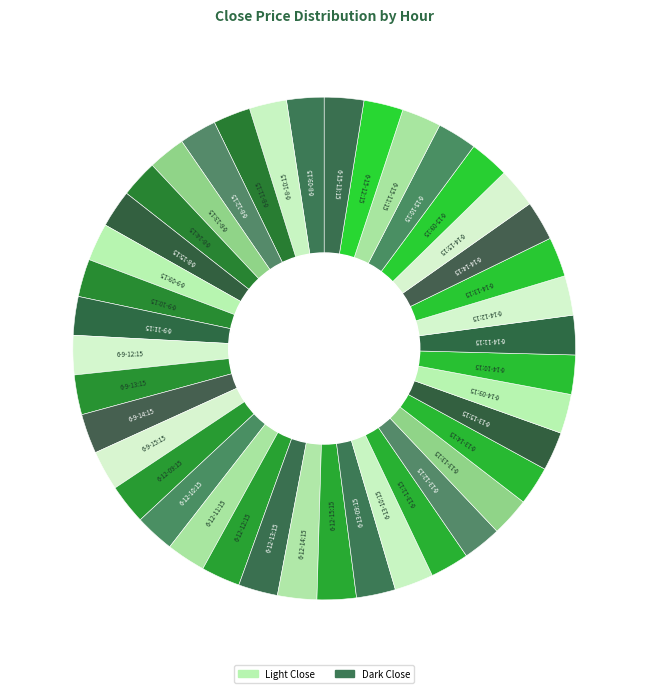

Rank the categories by value from lowest to highest.

6-8-11:15, 6-8-12:15, 6-8-10:15, 6-8-09:15, 6-8-13:15, 6-8-14:15, 6-8-15:15, 6-9-09:15, 6-9-10:15, 6-9-11:15, 6-13-12:15, 6-13-14:15, 6-13-13:15, 6-13-11:15, 6-13-15:15, 6-12-12:15, 6-13-10:15, 6-13-09:15, 6-12-11:15, 6-12-15:15, 6-12-14:15, 6-9-12:15, 6-14-10:15, 6-14-09:15, 6-12-13:15, 6-15-12:15, 6-15-11:15, 6-12-10:15, 6-14-11:15, 6-15-13:15, 6-15-10:15, 6-15-09:15, 6-14-14:15, 6-14-12:15, 6-14-15:15, 6-14-13:15, 6-9-14:15, 6-9-15:15, 6-9-13:15, 6-12-09:15